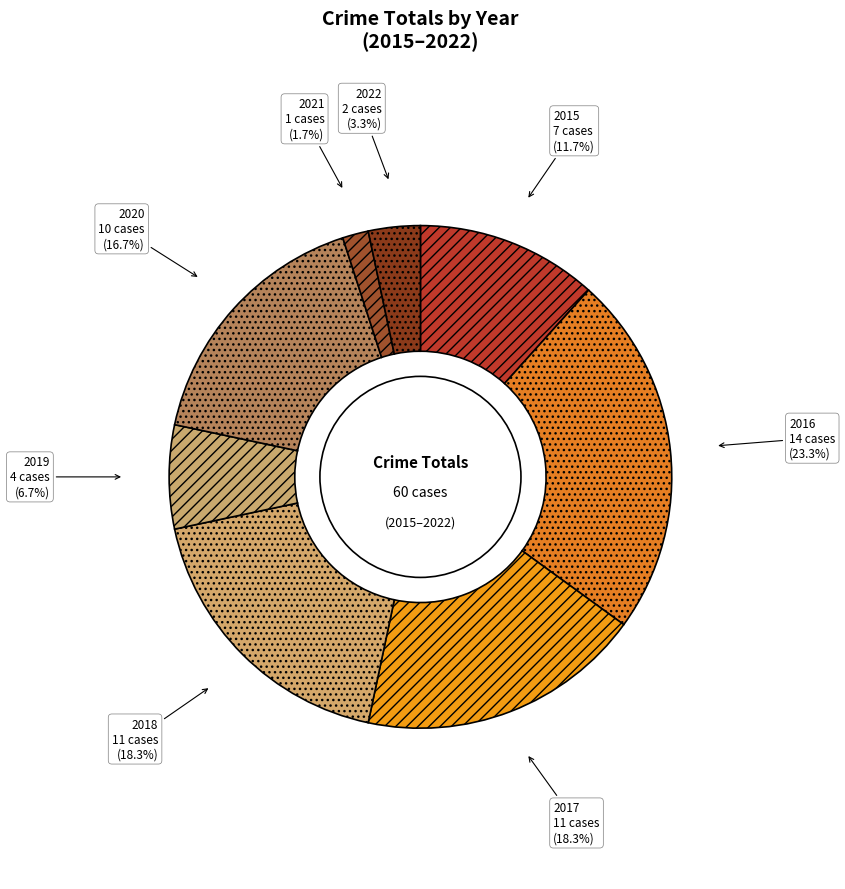

Combined, do 2017 and 2018 account for over 50%?

No